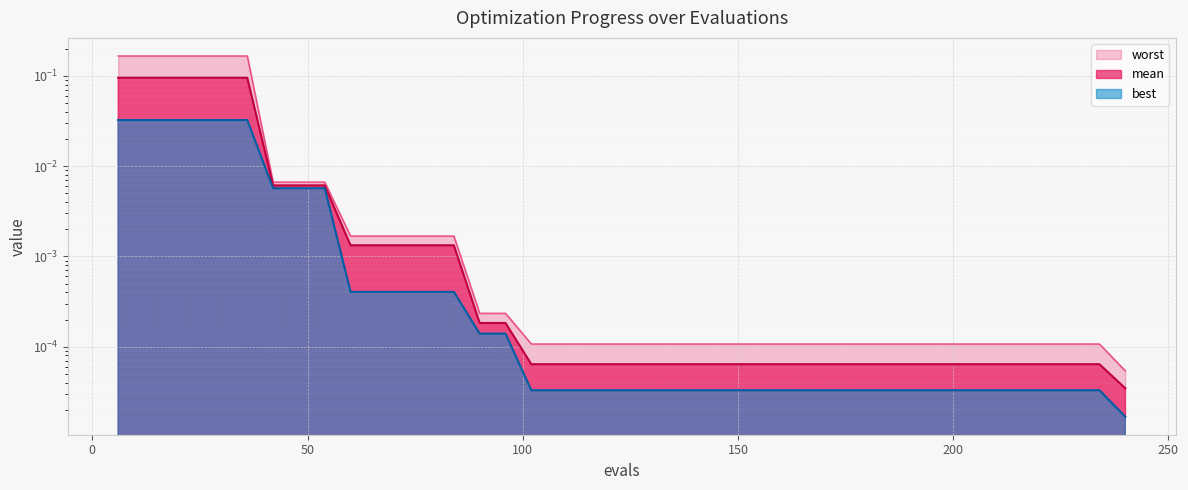

Is the value of worst at 36 greater than the value of best at 72?

Yes